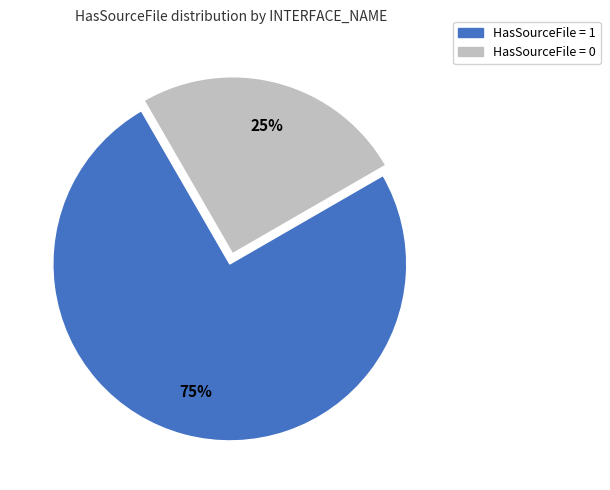

Is there a majority slice in this chart?

Yes